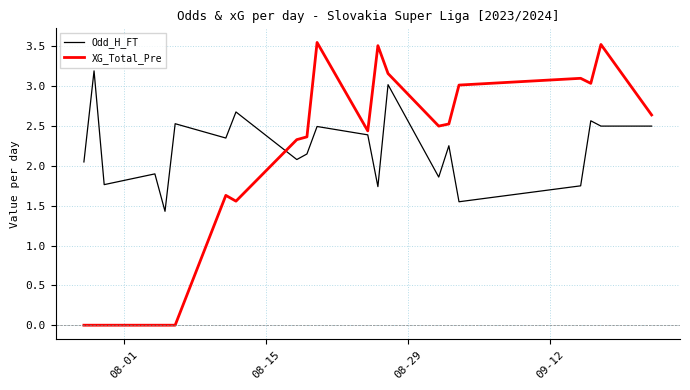

Which series has the largest range (max minus min)?

XG_Total_Pre